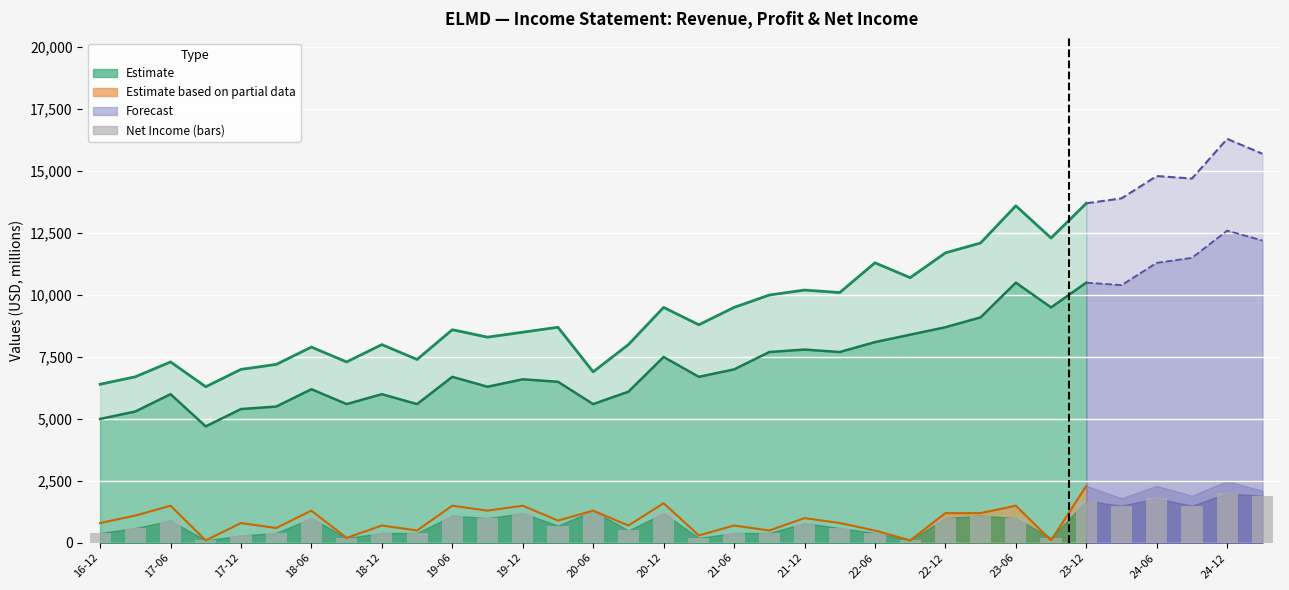

Does the chart contain any negative values?

No